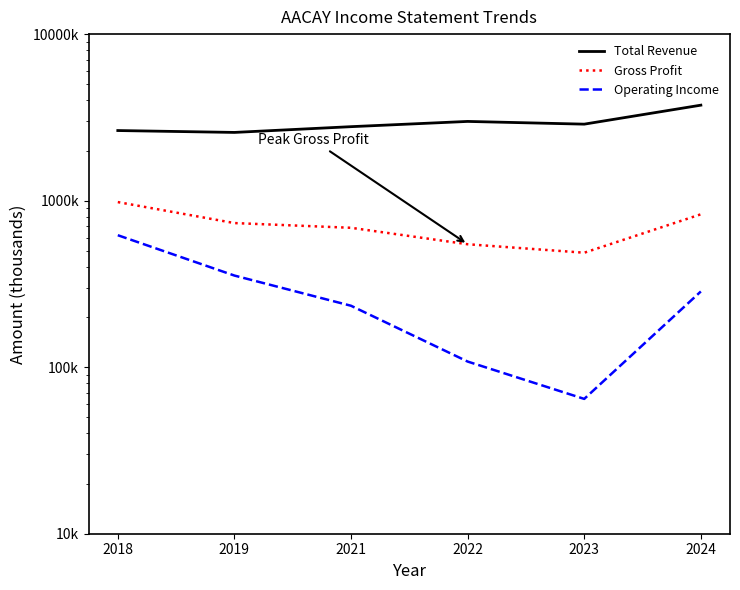

List the series in order of their peak value, lowest first.

Operating Income, Gross Profit, Total Revenue